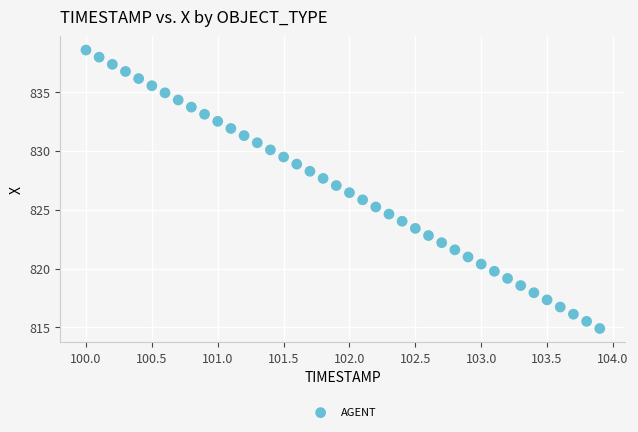

What is the range of X values (max minus min)?

3.9